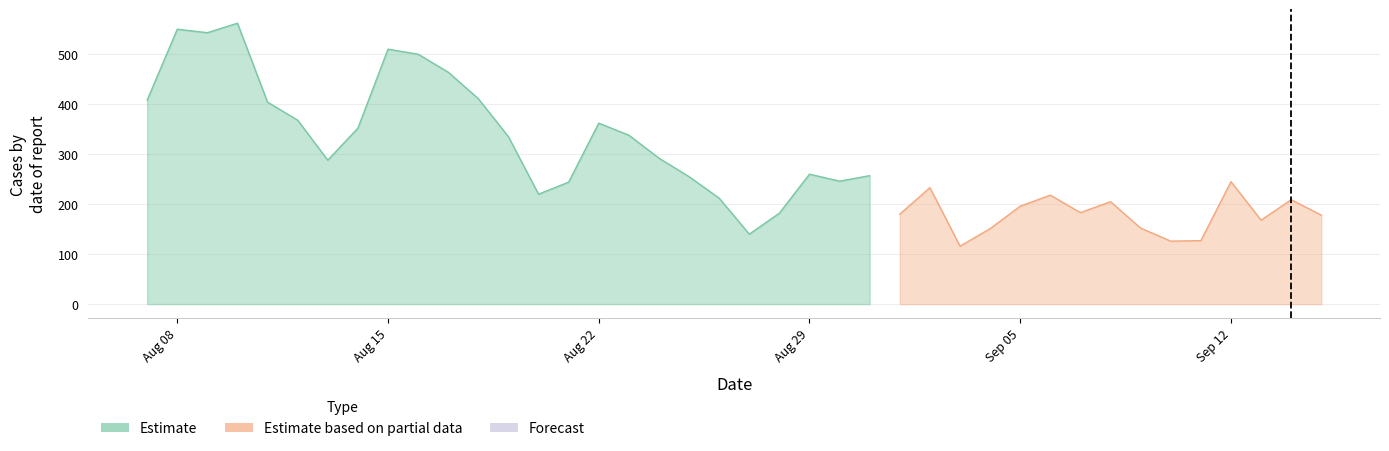

True or false: the data shows 110 at 2022-08-20.

False